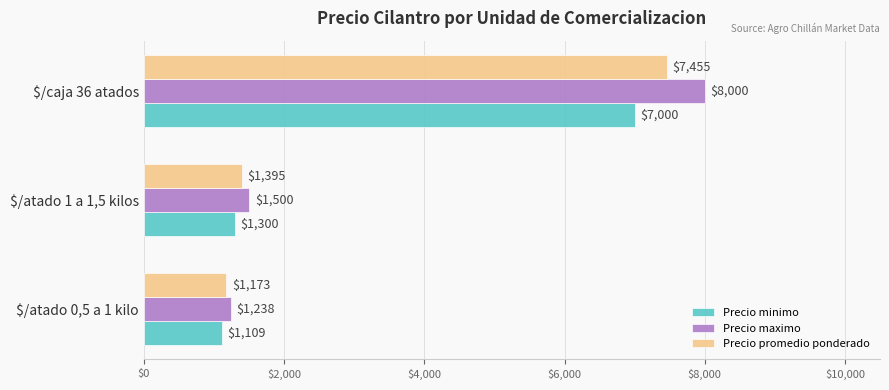

Which series has the largest total across all categories?

Precio maximo